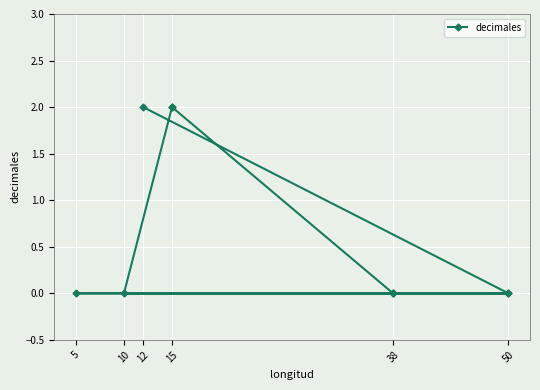

What is the value of the 5th point from the left?

2